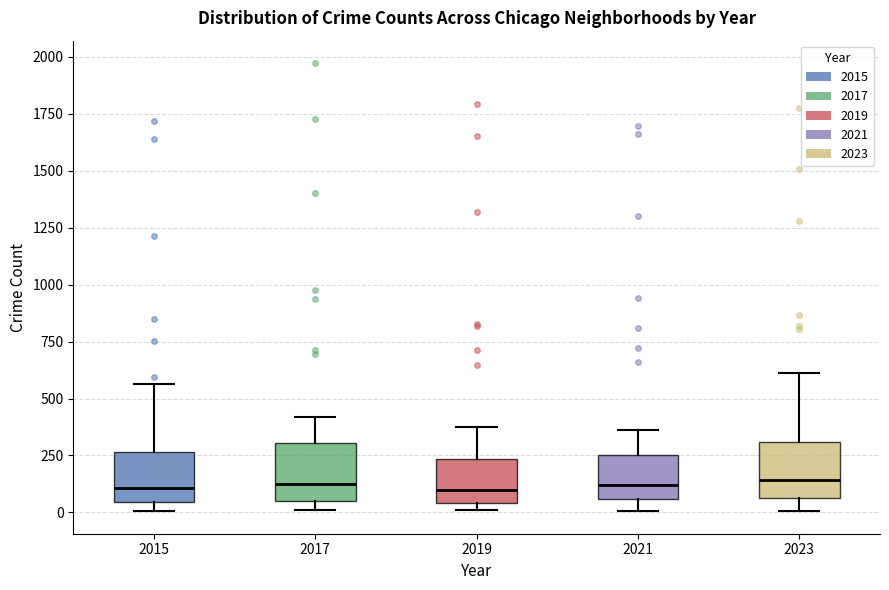

Where is the lower edge of the box at x = 2019 on the y-axis? The values are not printed on the chart, so give them approximately, as read against the axis.

50